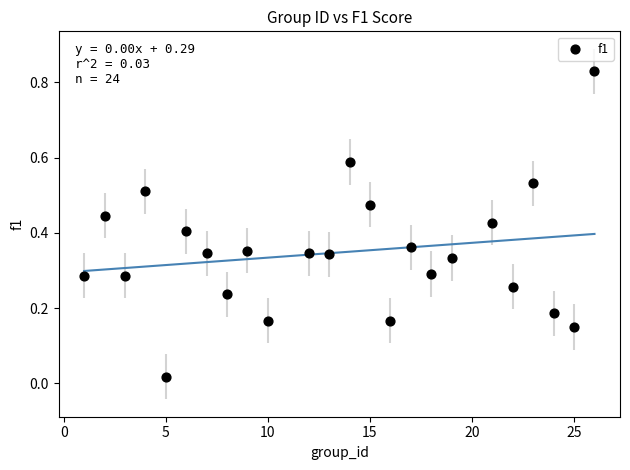

What is the range of X values (max minus min)?

25.0